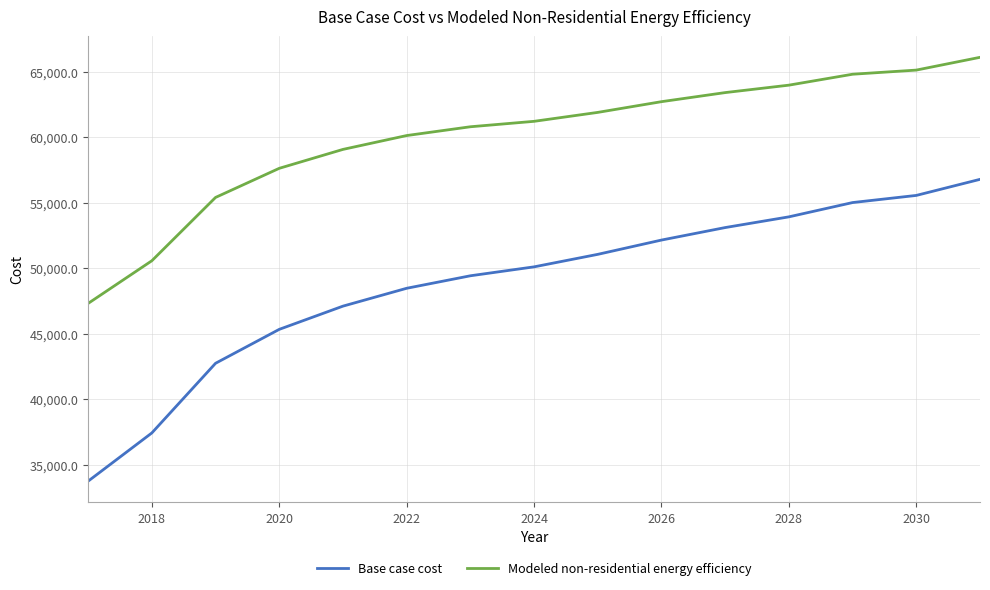

Rank the series by their average value, from highest to lowest.

Modeled non-residential energy efficiency, Base case cost